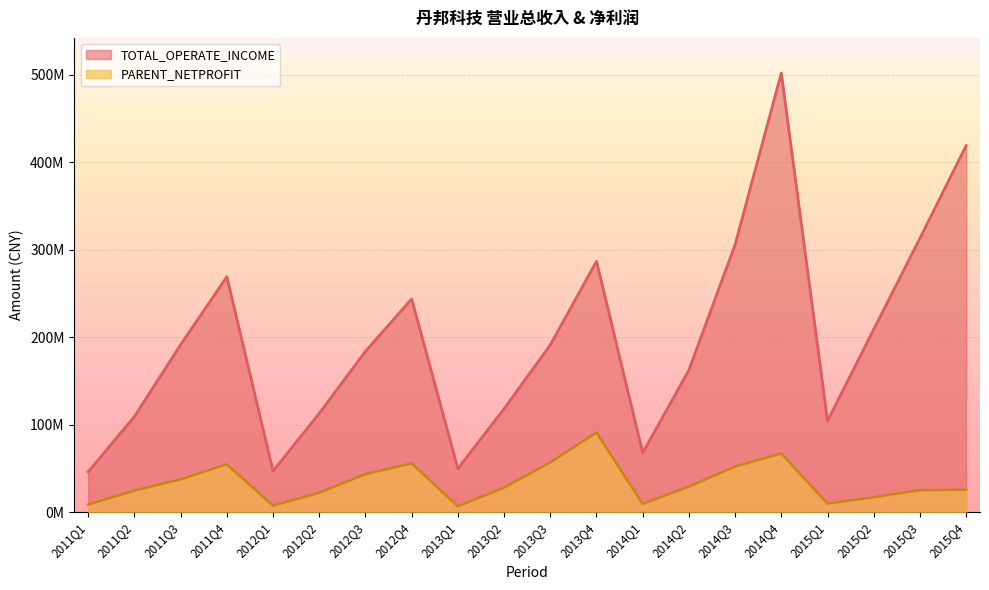

Between 2014Q3 and 2015Q3, which is larger?

2015Q3